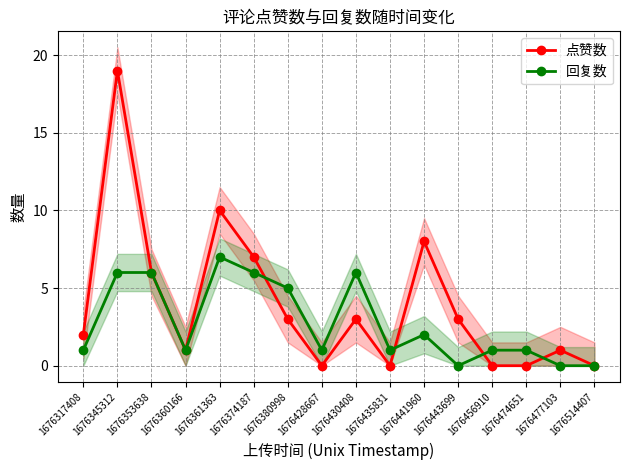

How many categories are shown in the chart?

16